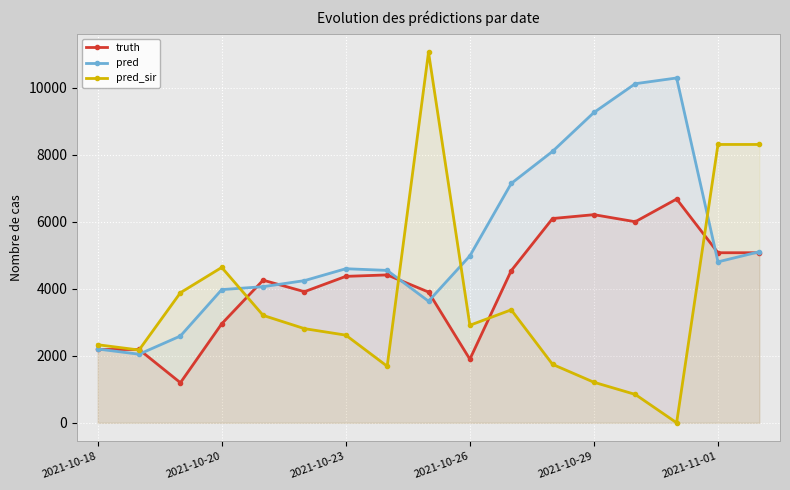

Which series has the widest spread of values?

pred_sir